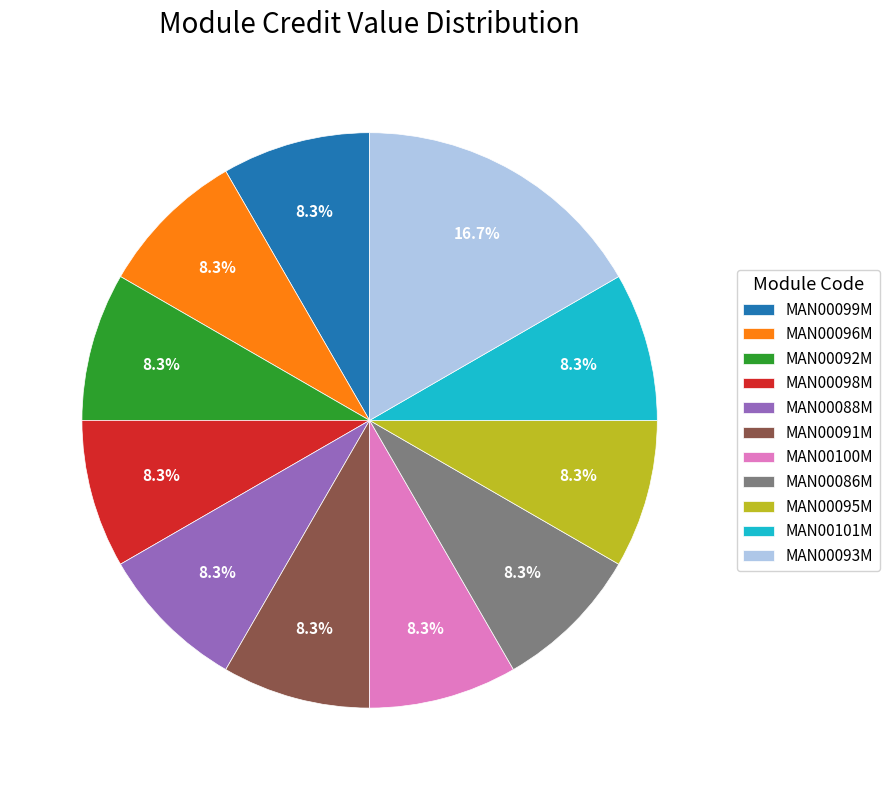

To the nearest percent, what is the difference between the largest and smallest slice percentages?

8%